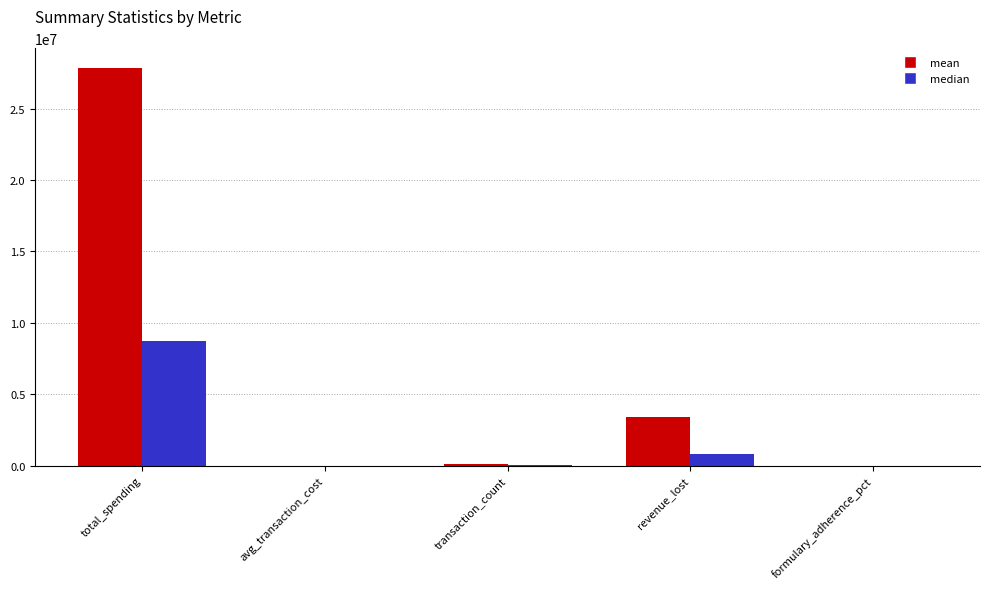

What is the difference between the median values at total_spending and formulary_adherence_pct?

8706347.7